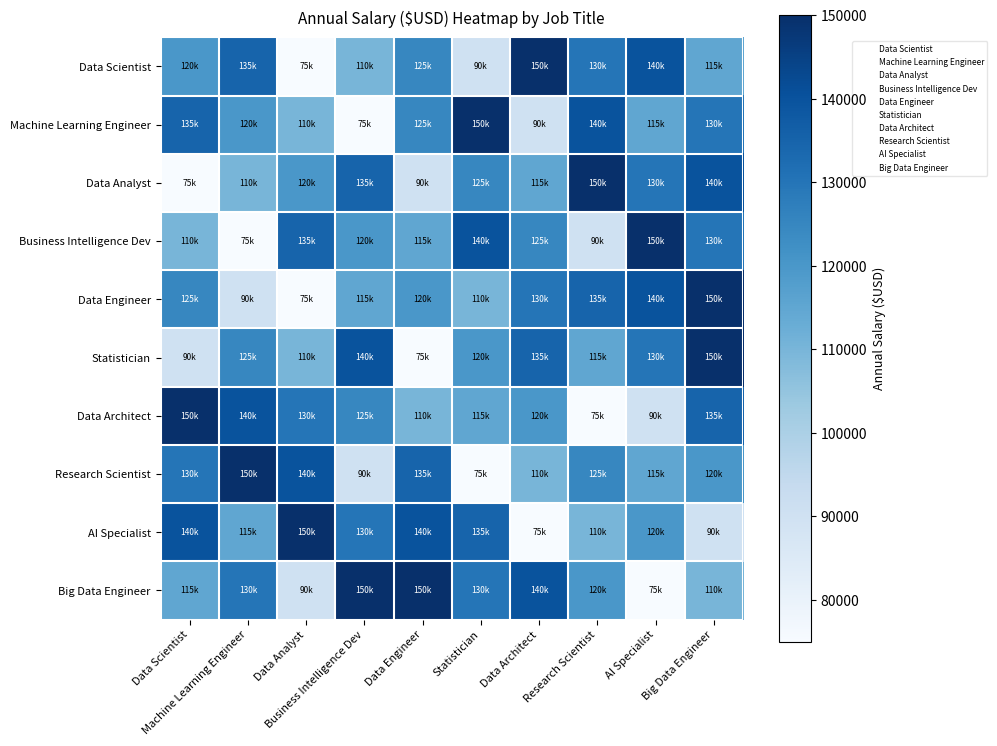

How many categories are shown in the chart?

10